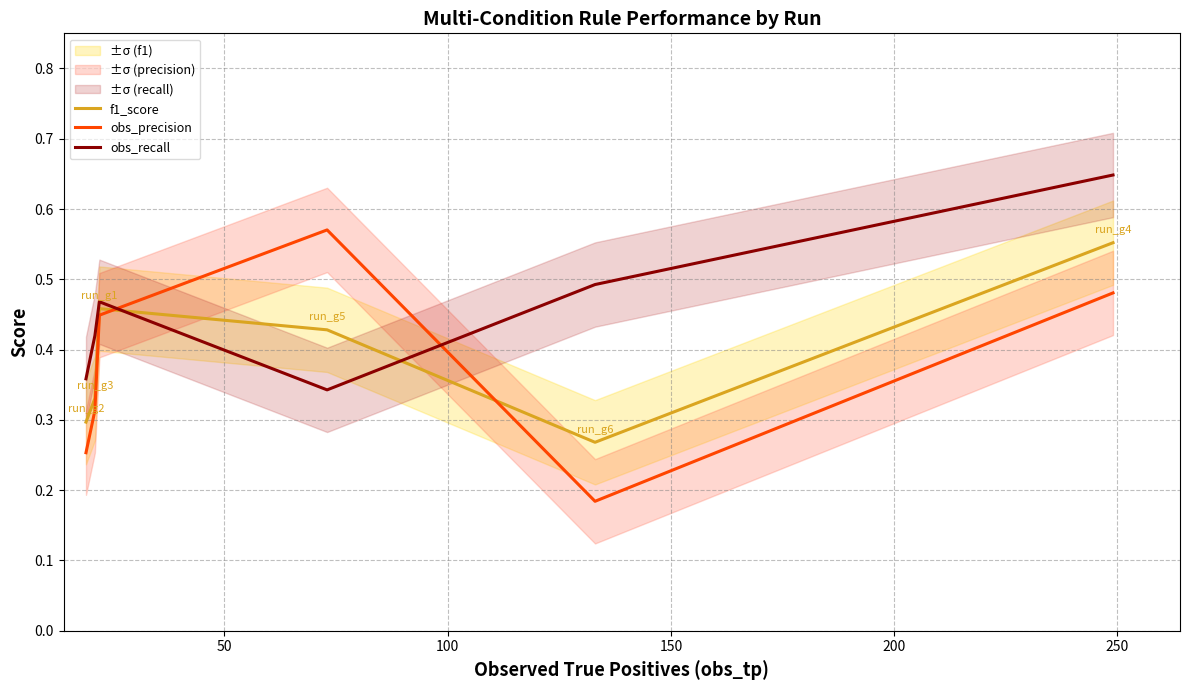

How many times do f1_score and obs_recall cross each other?

2